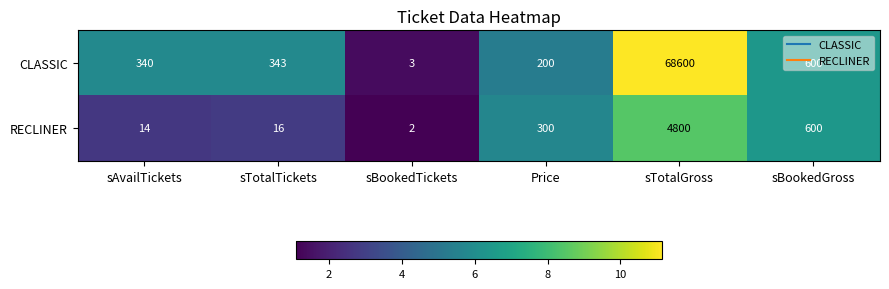

At sAvailTickets, list the series in order from largest to smallest.

CLASSIC, RECLINER